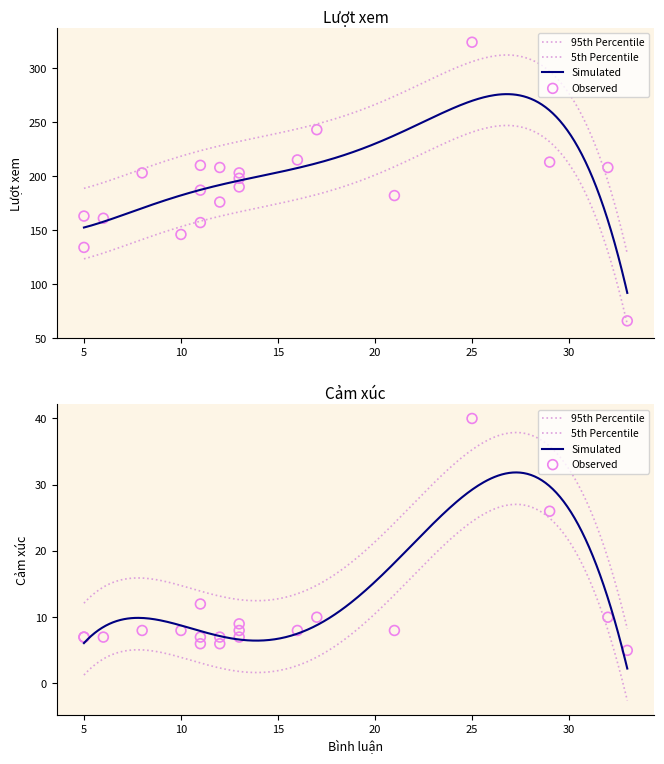

At how many categories does at least one series exceed 148?

17